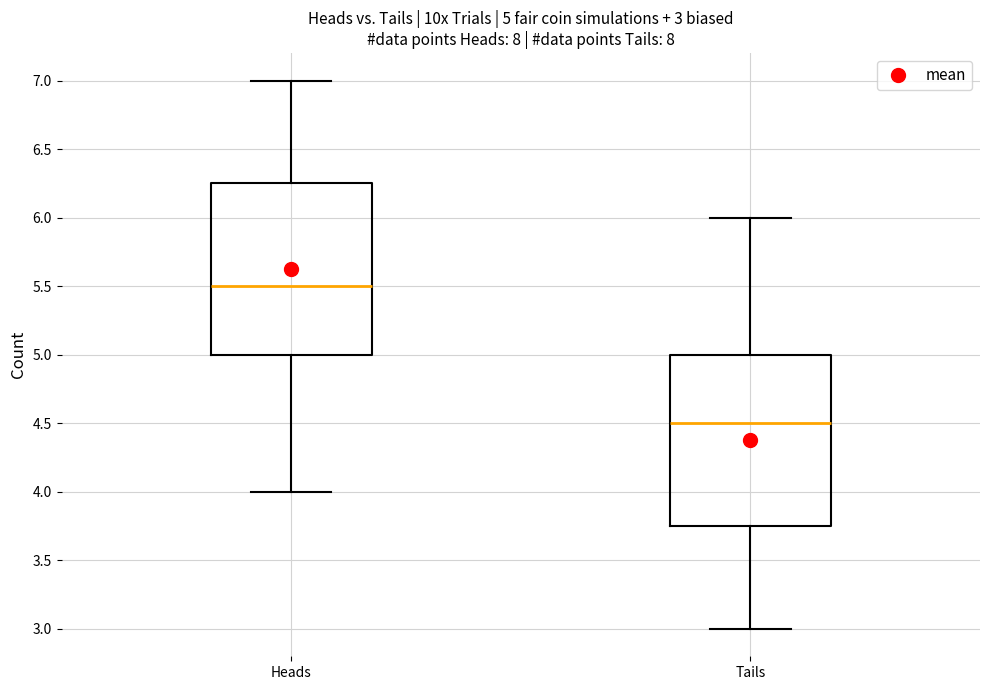

Which box has the lowest median line?

Tails